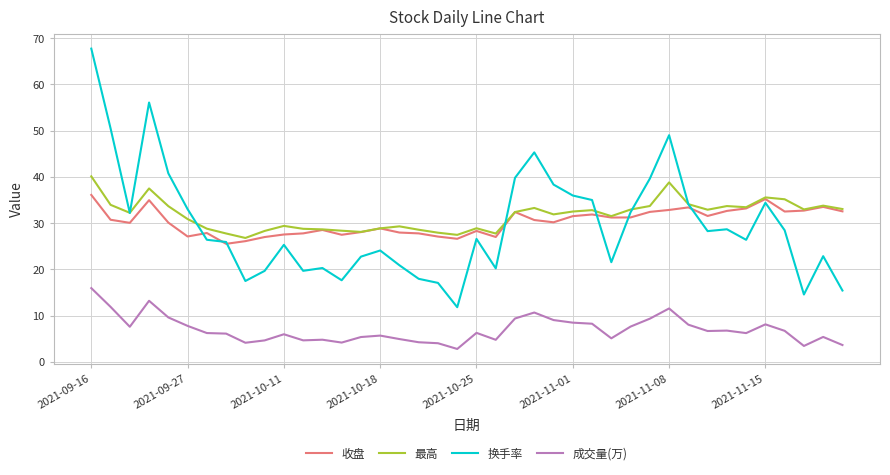

What is the sum of all 换手率 values?

1183.7